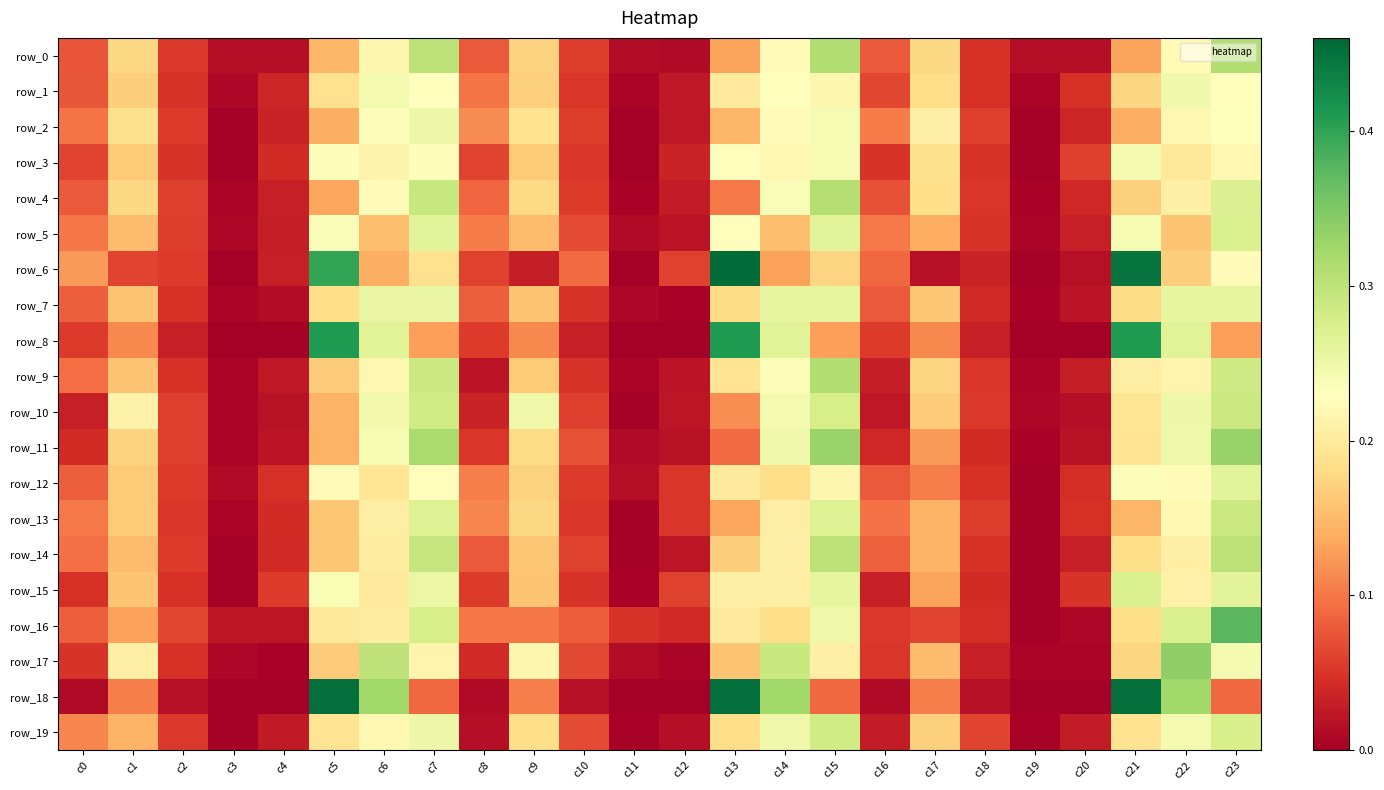

What is the spread (max minus min) of values at c13?

0.4